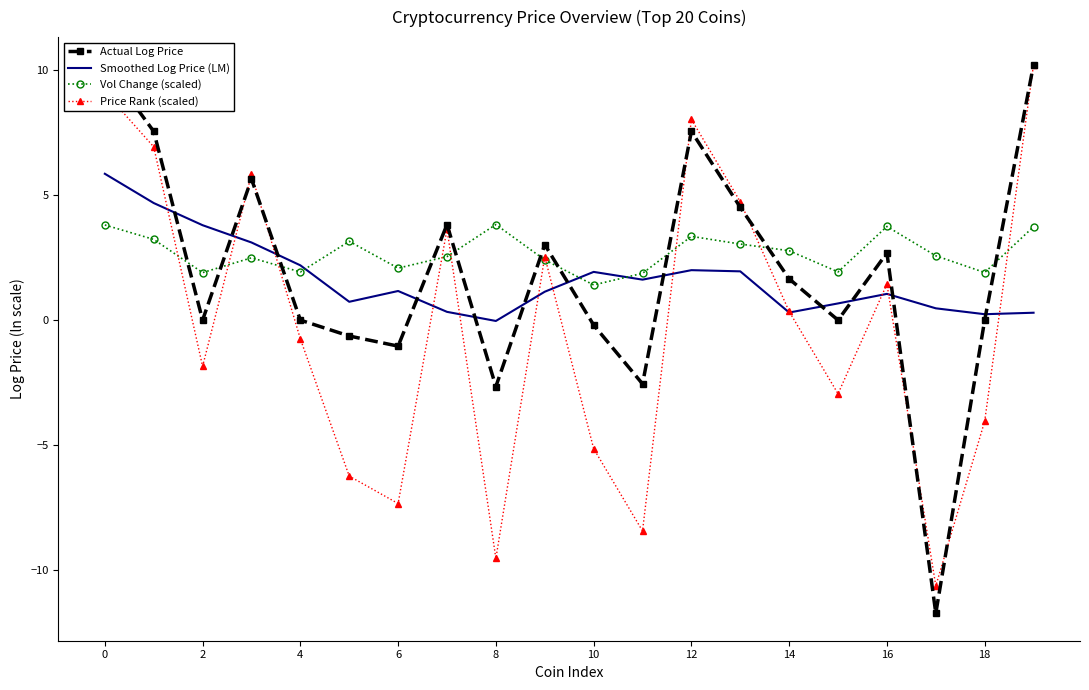

Which series has the largest range (max minus min)?

Actual Log Price